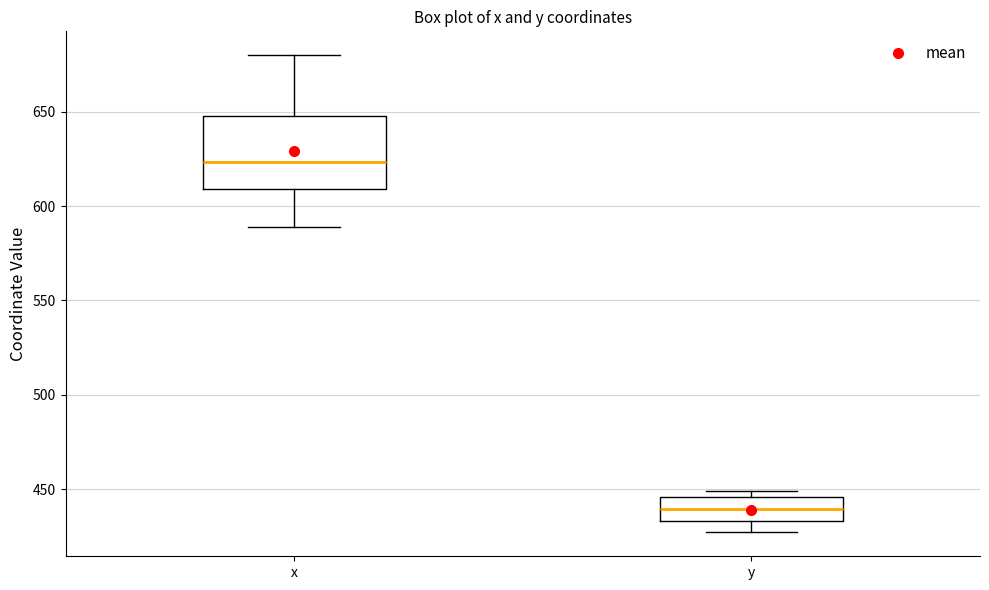

Comparing the boxes themselves (not the whiskers), which one is the tallest?

x